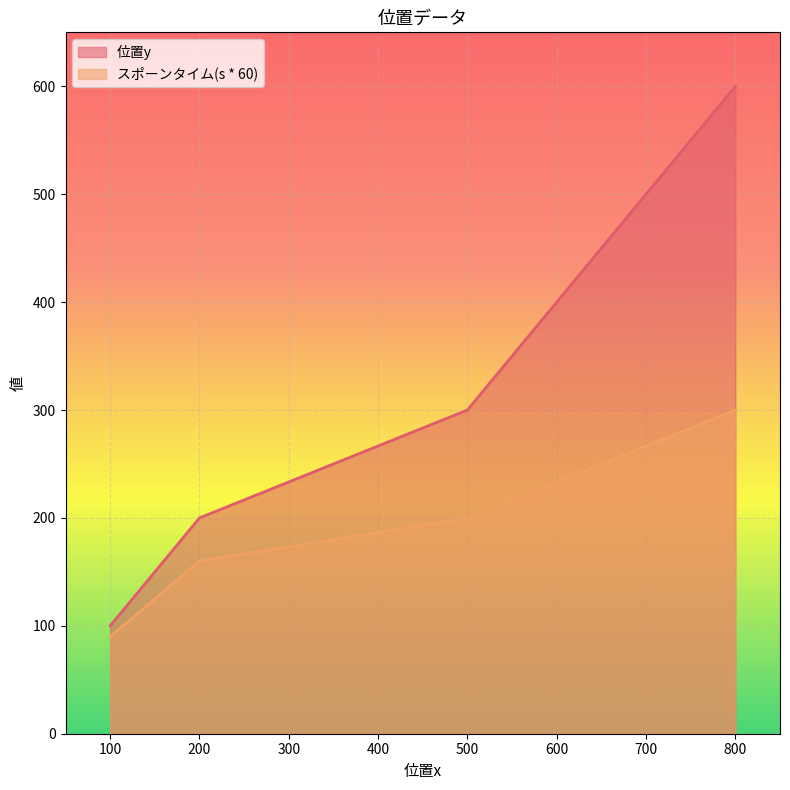

At which label does 位置y first exceed 300?

800